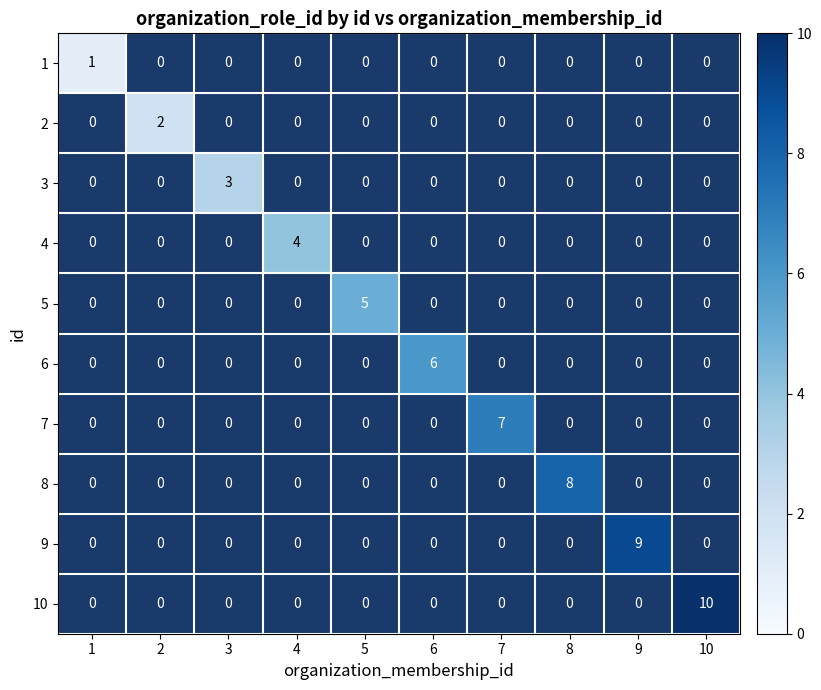

What is the smallest value displayed?

1.0